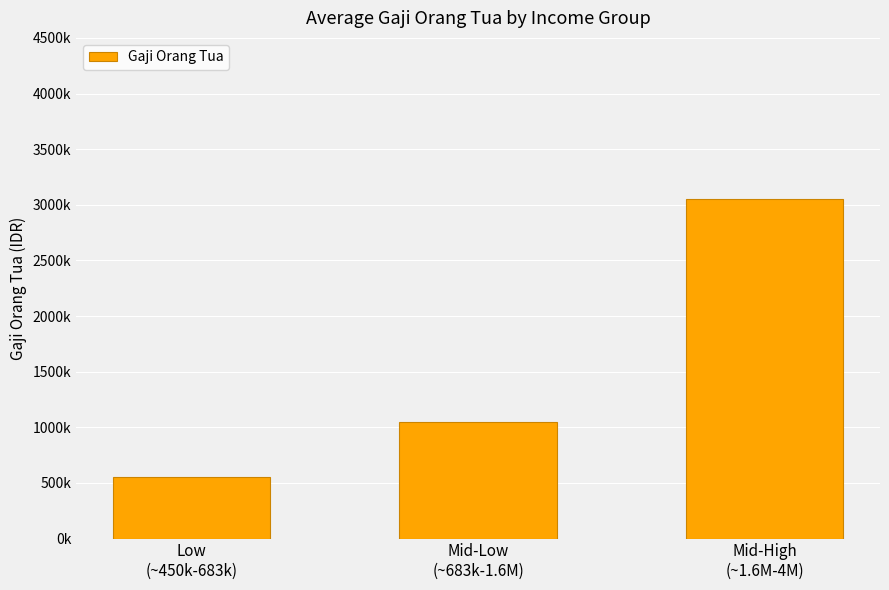

Which label corresponds to the smallest value in the chart?

Low
(~450k-683k)